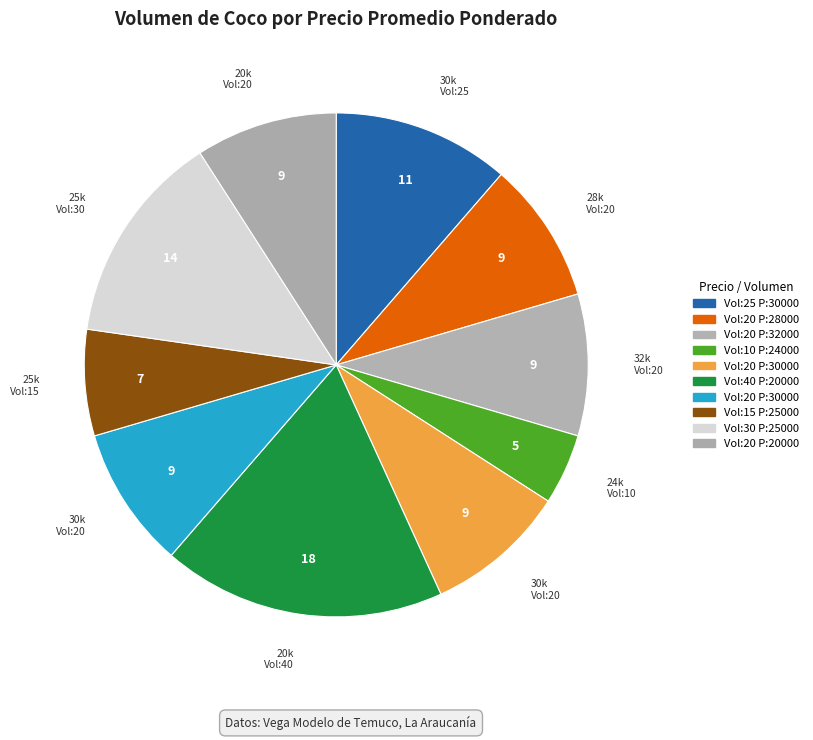

How many slices are in this pie chart?

10